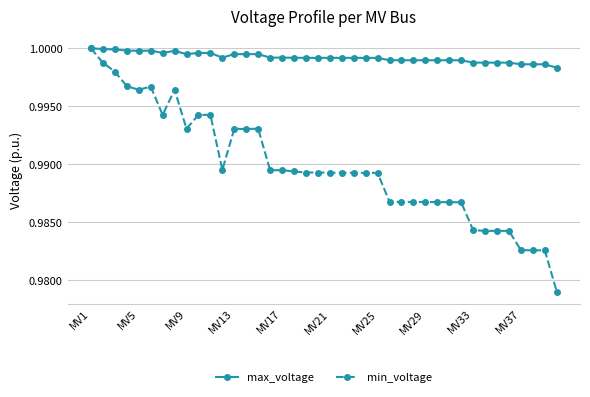

Is this an area chart (filled region under the line)?

No